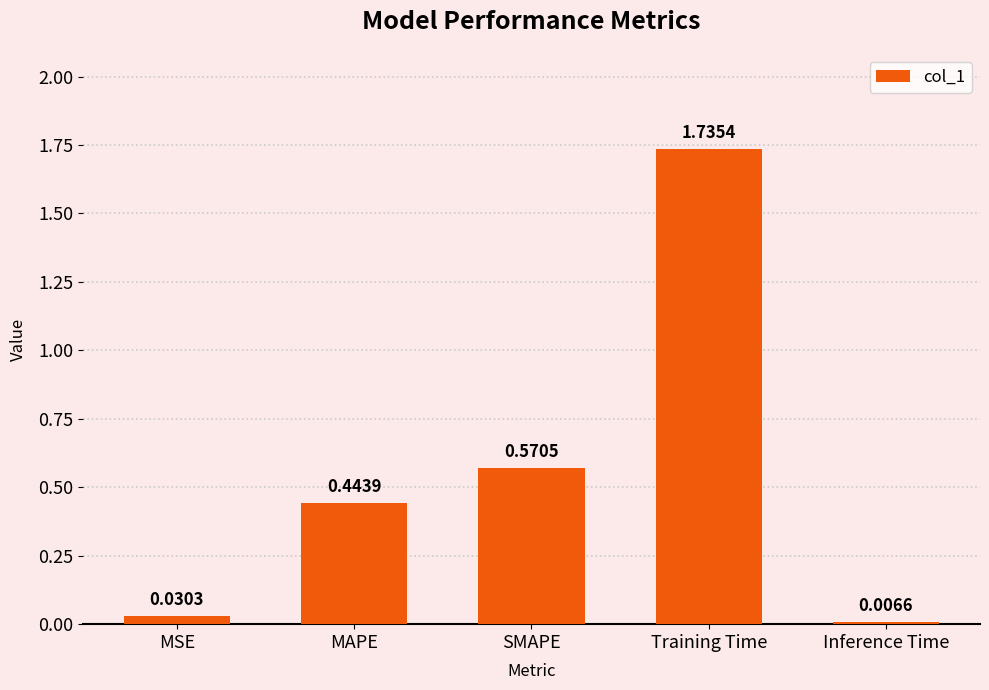

What is the sum of the values at MAPE and MSE?

0.5